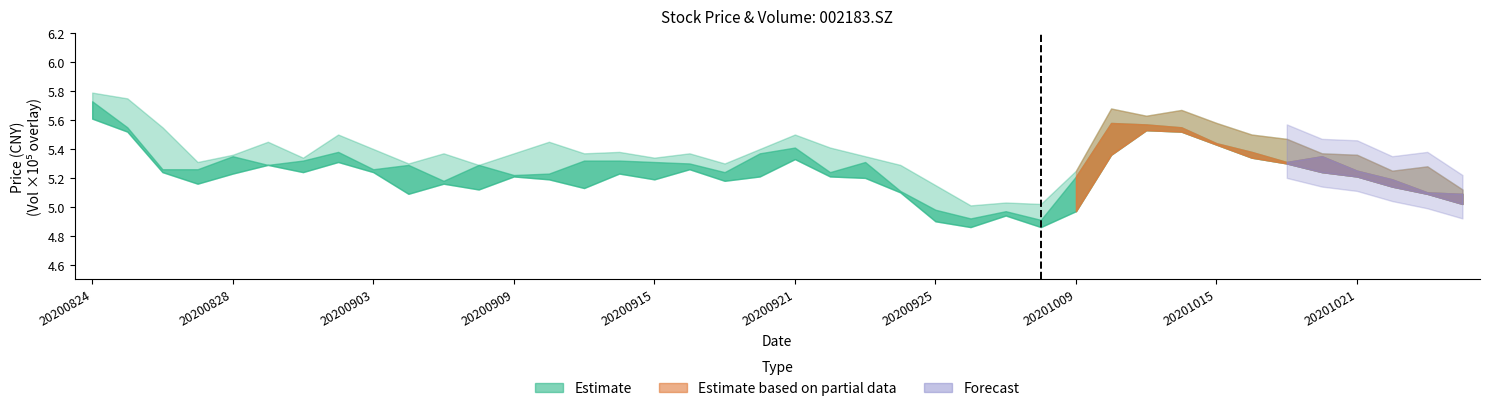

What is the difference between the maximum and second lowest values in the close series?

0.8